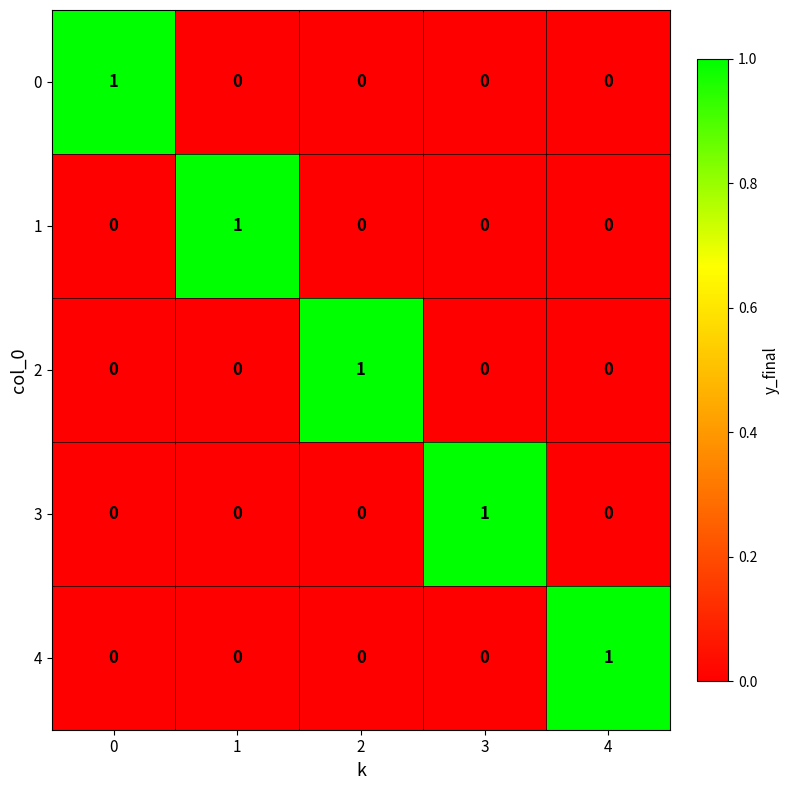

Is it true that 2 equals 0 at 2?

False